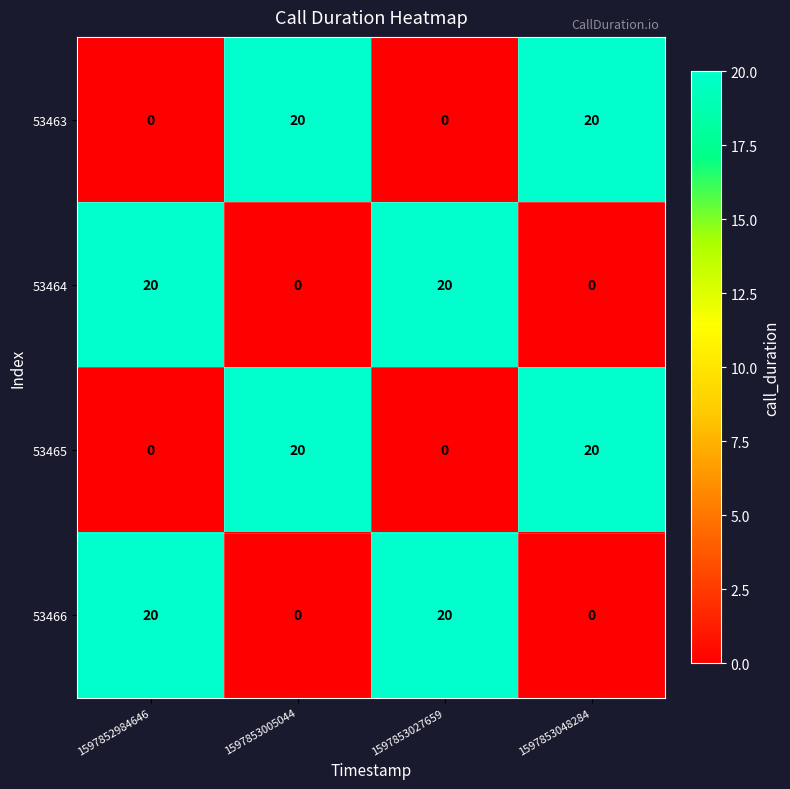

The value of 53463 at 1597852984646 is 0. True or false?

True